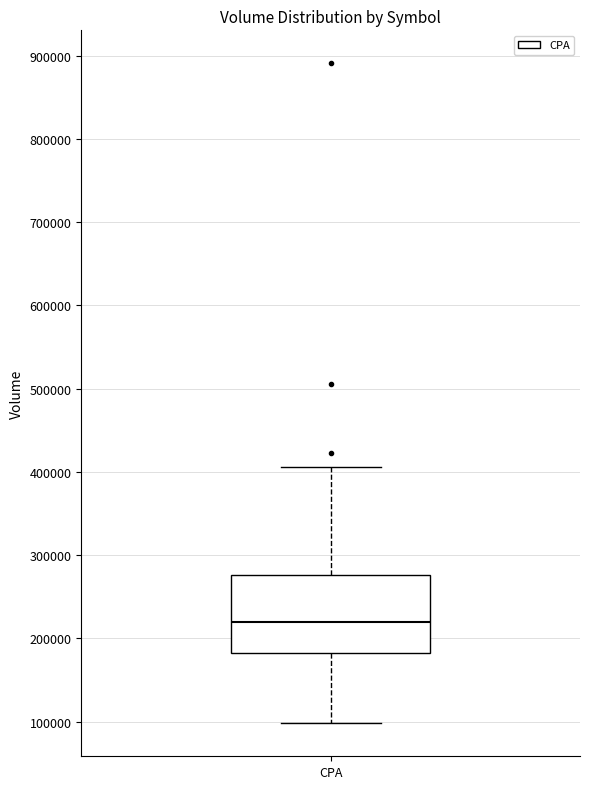

Where is the upper edge of the box for CPA on the y-axis? The values are not printed on the chart, so give them approximately, as read against the axis.

280000